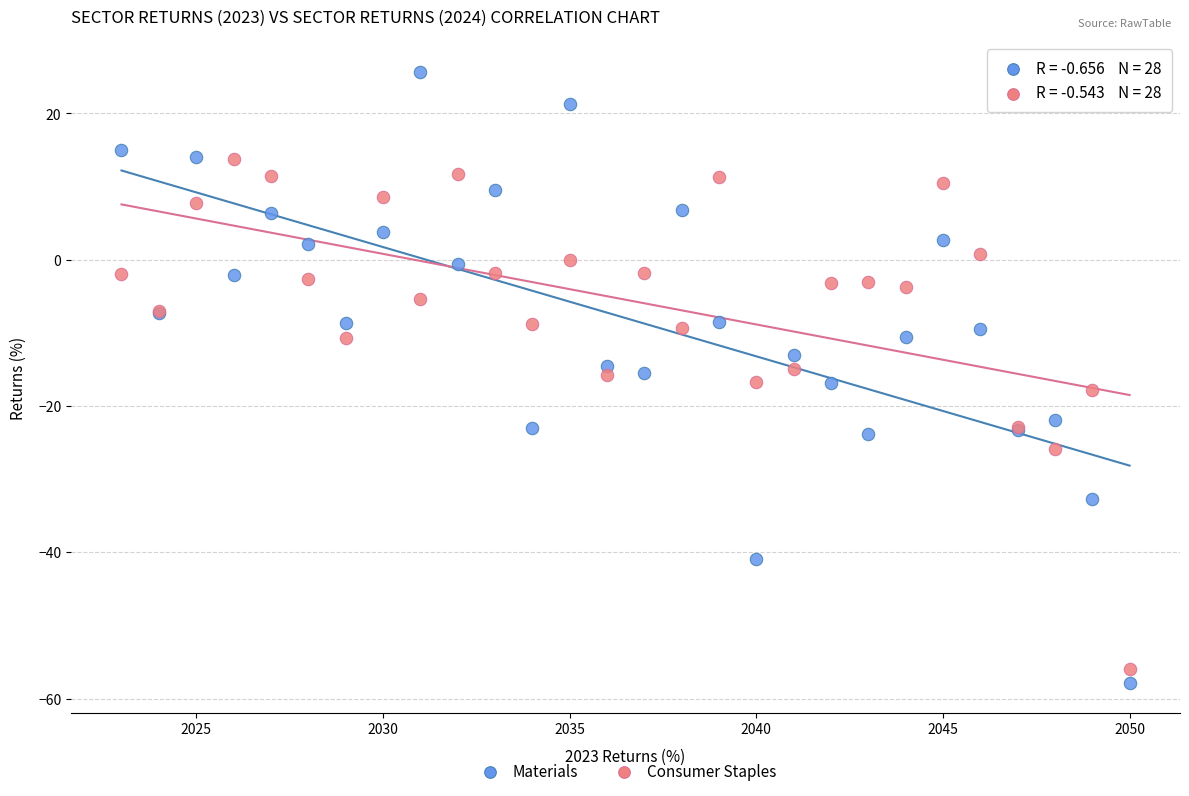

Which series contains the highest Y value?

Materials